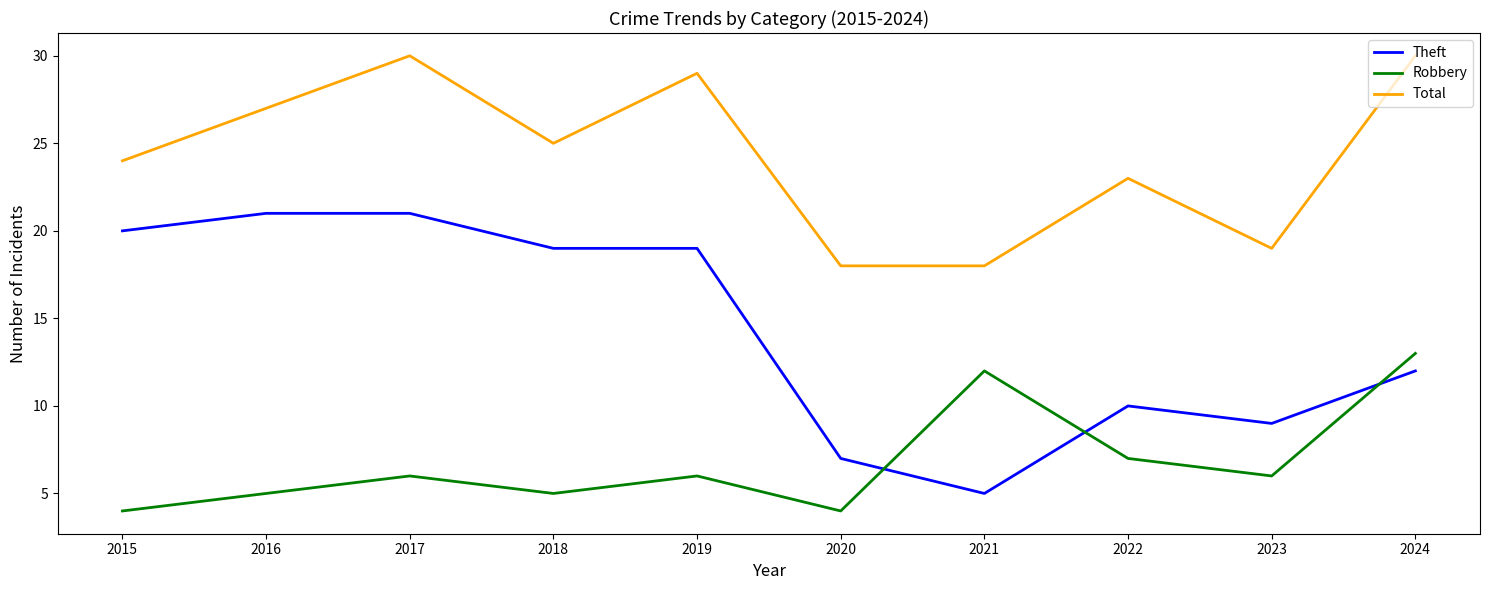

Count the Robbery values in the range 5 to 7.

6